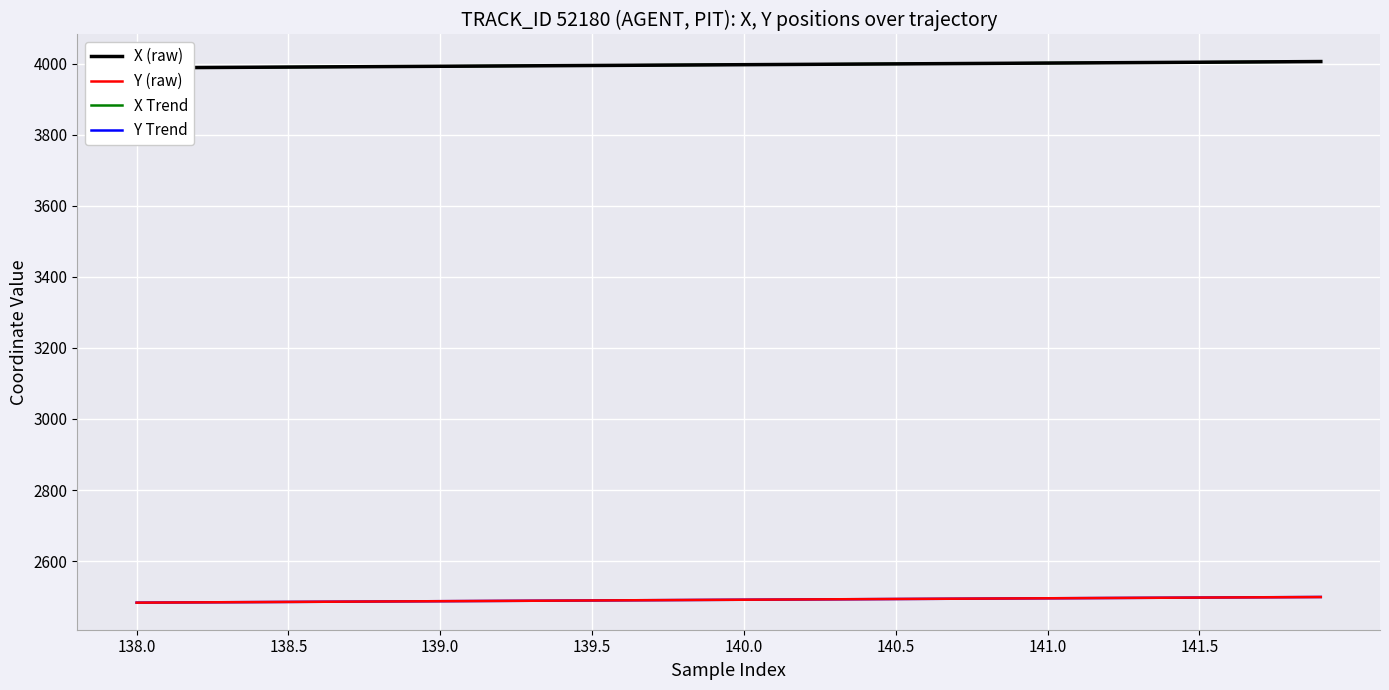

The X Trend series shows 3997.6 at 21. True or false?

True